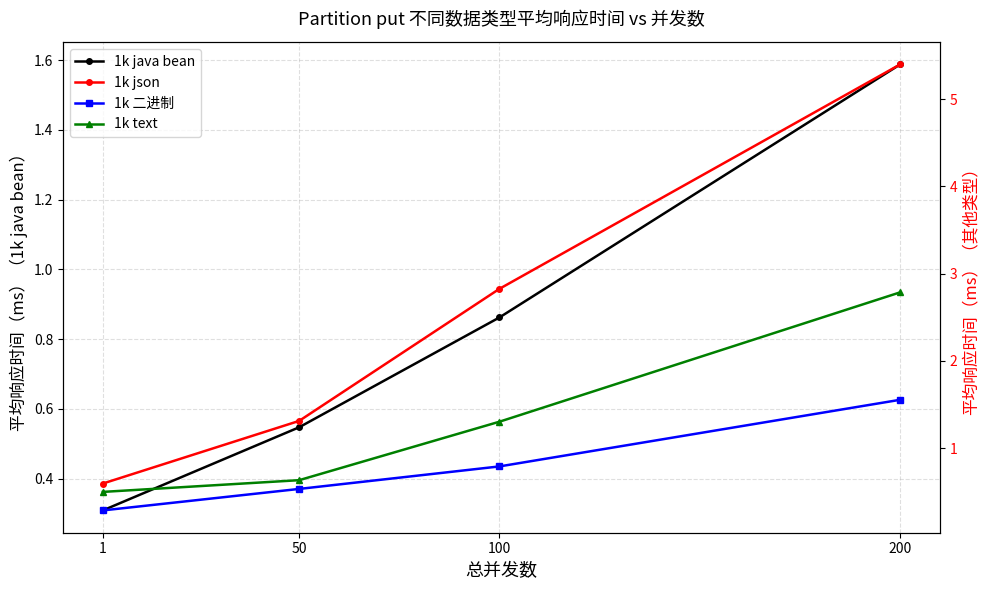

Reading left to right, list all the values displayed in this chart.

1k java bean: 1=0.3	50=0.5	100=0.9	200=1.6
1k json: 1=0.6	50=1.3	100=2.8	200=5.4
1k 二进制: 1=0.3	50=0.5	100=0.8	200=1.6
1k text: 1=0.5	50=0.6	100=1.3	200=2.8